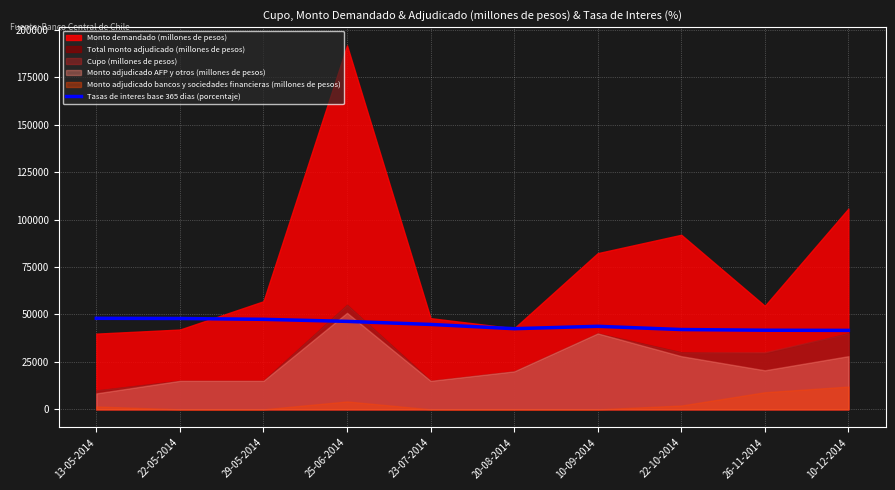

The value of Tasas de interes base 365 dias (porcentaje) at 22-05-2014 is 47872.9. True or false?

True